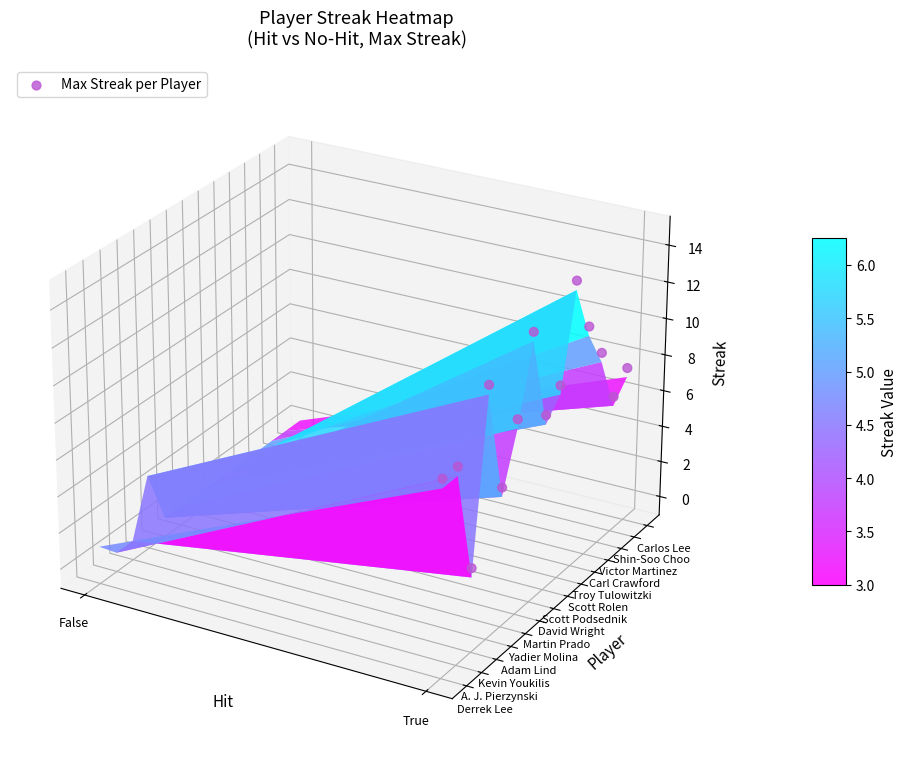

True or false: the data shows 0.0 at 12.

False